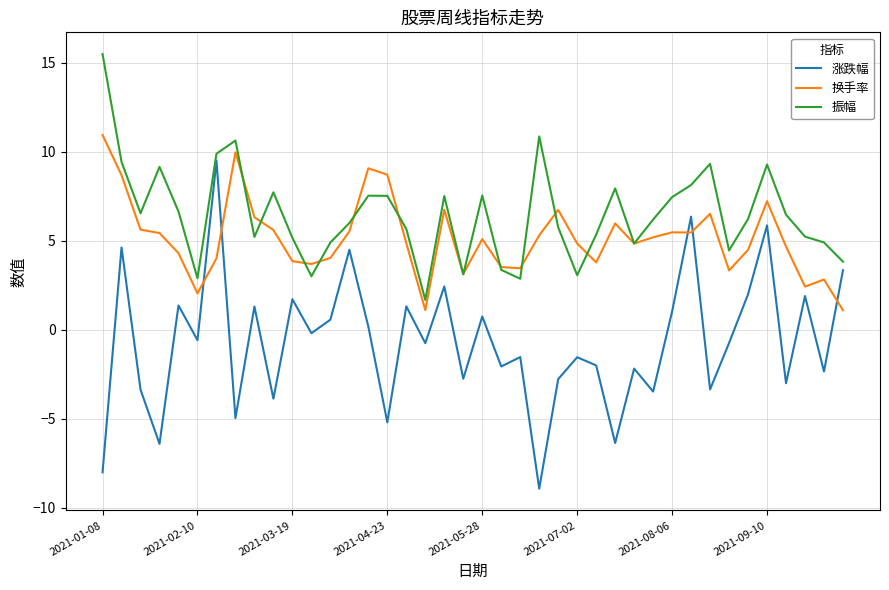

Which series has the largest total across all categories?

振幅